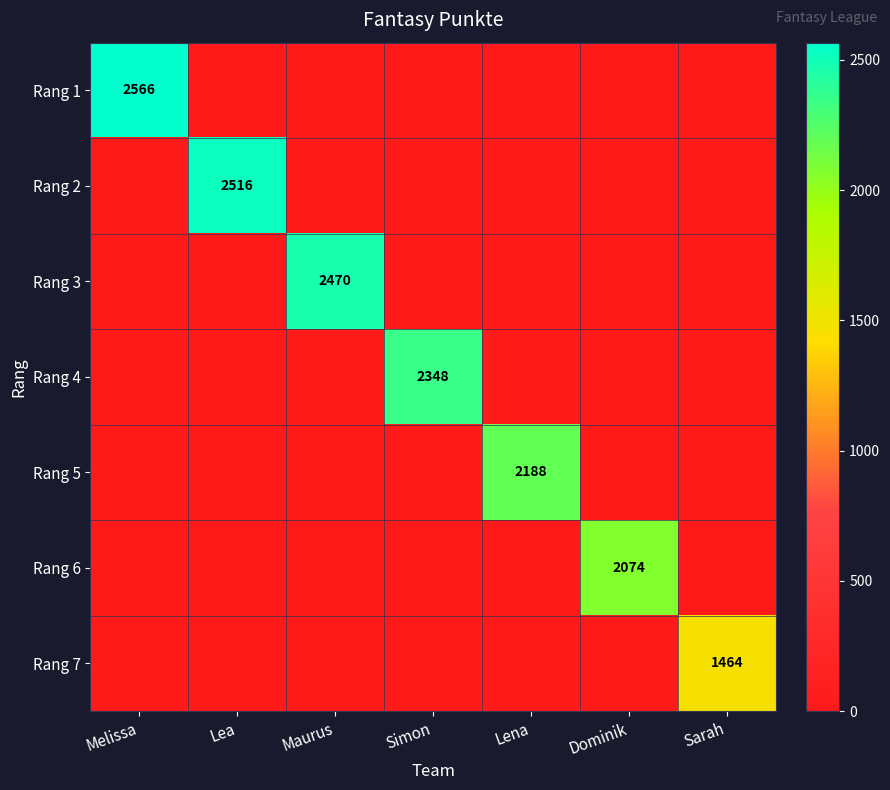

The value of Rang 5 at Lena is 2188. True or false?

True